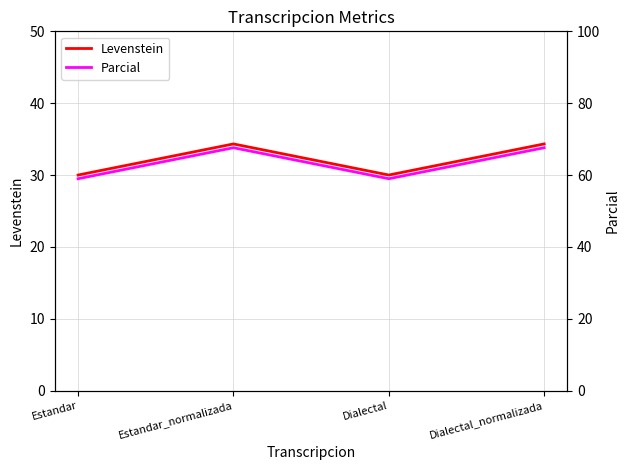

List the series in order of their overall mean, highest first.

Parcial, Levenstein